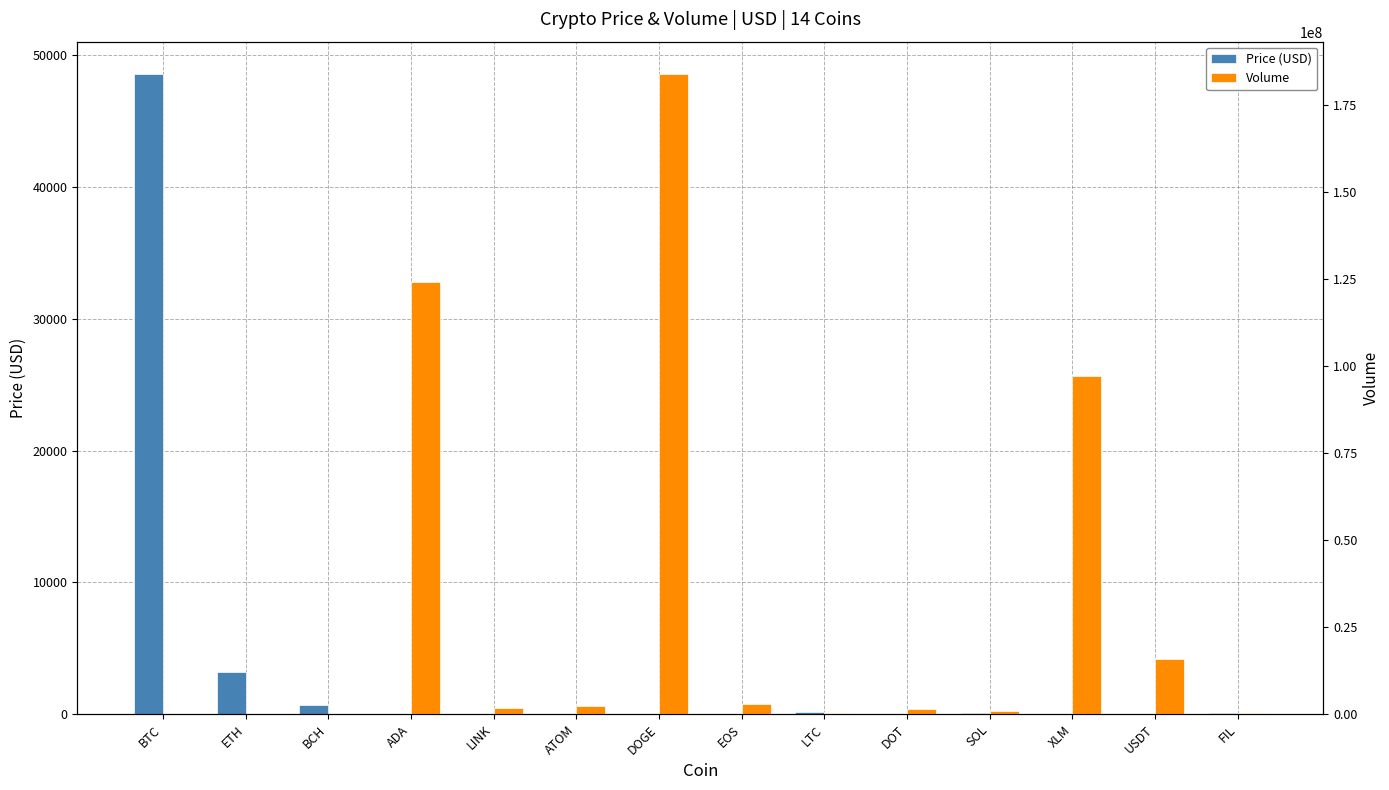

Reading left to right, list all the values displayed in this chart.

Price (USD): BTC=48612.3	ETH=3170.2	BCH=660.4	ADA=2.6	LINK=27.3	ATOM=21.6	DOGE=0.3	EOS=5.3	LTC=182.2	DOT=27.0	SOL=73.3	XLM=0.4	USDT=1.0	FIL=76.5
Volume: BTC=5819.3	ETH=82612.9	BCH=16002.0	ADA=124078080.7	LINK=1899124.9	ATOM=2305338.6	DOGE=184067079.7	EOS=2913751.6	LTC=232357.0	DOT=1432147.4	SOL=900228.6	XLM=97059358.0	USDT=15912608.2	FIL=329544.1